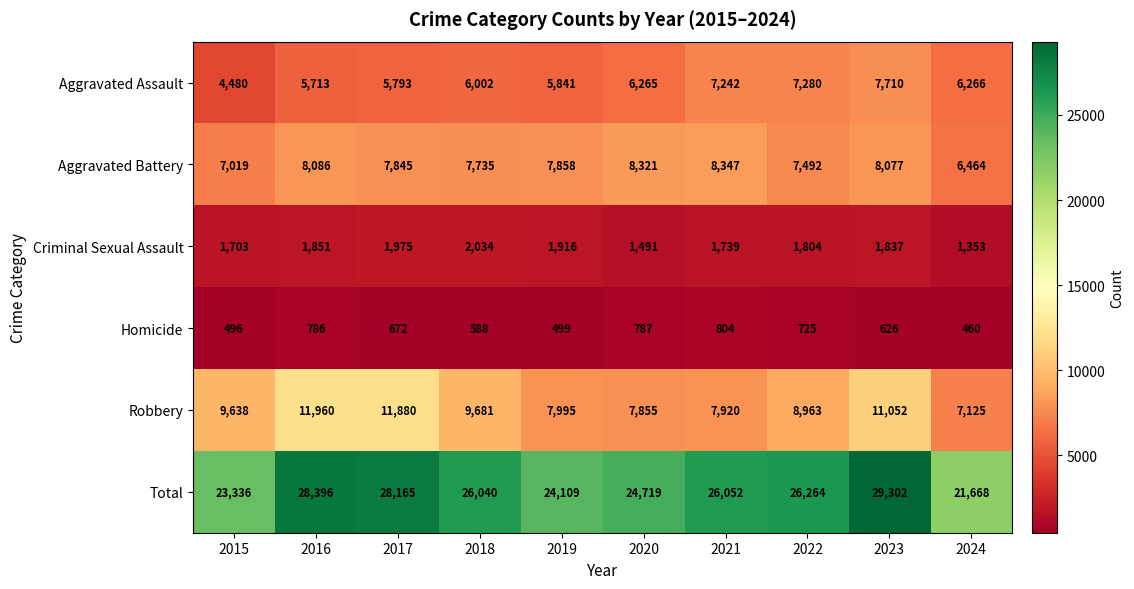

What is the sum of the Aggravated Battery values at 2018 and 2022?

15227